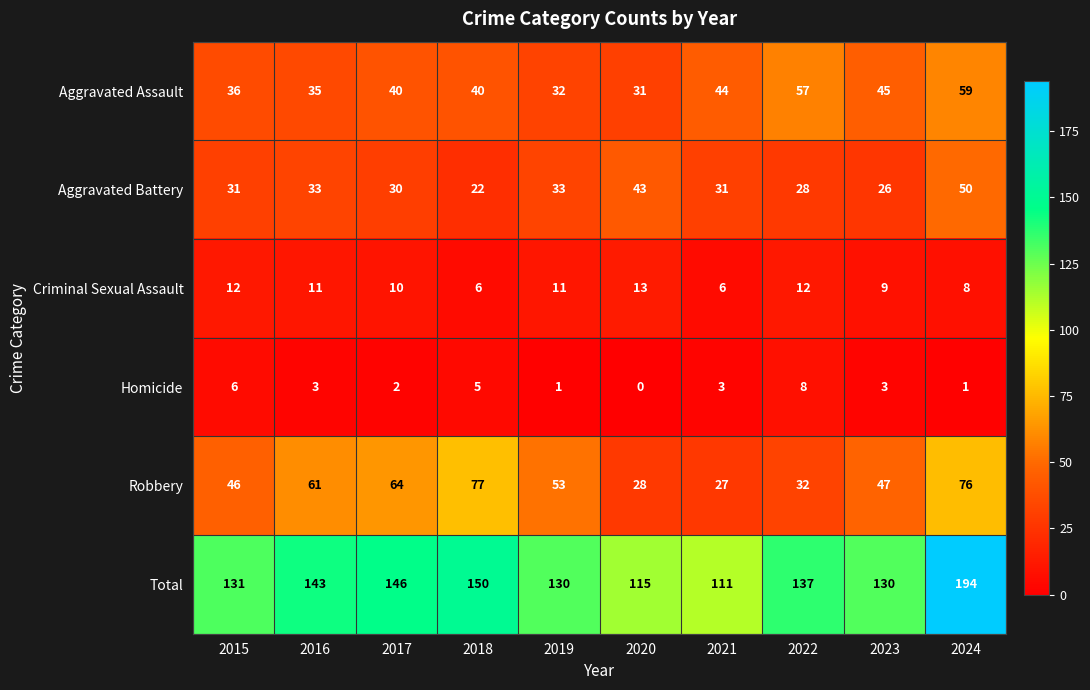

Count the number of data series in this chart.

6